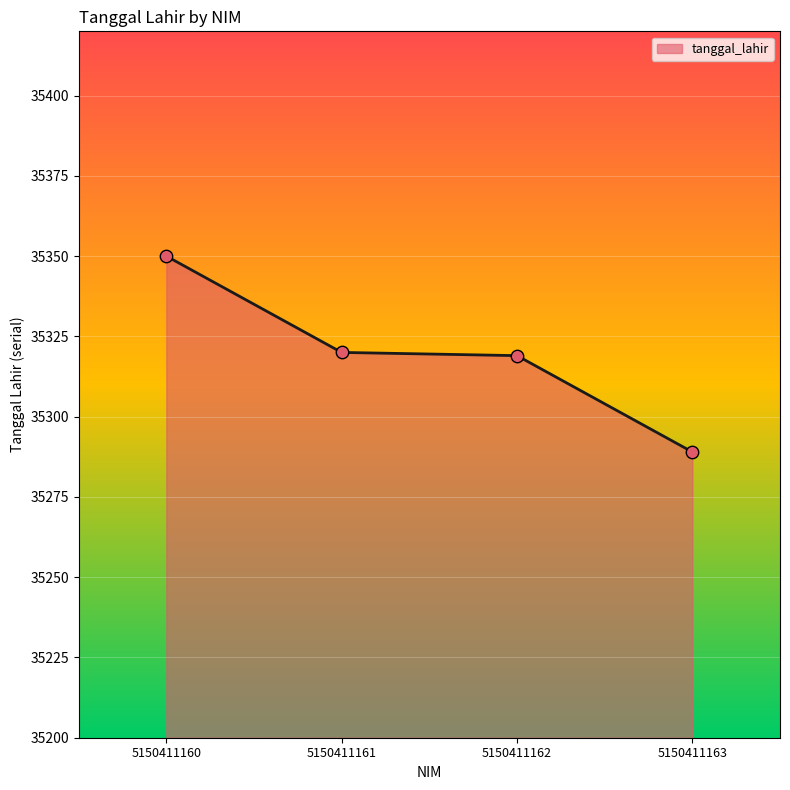

Approximately how many times larger is the value at 5150411161 compared to 5150411160?

1.0